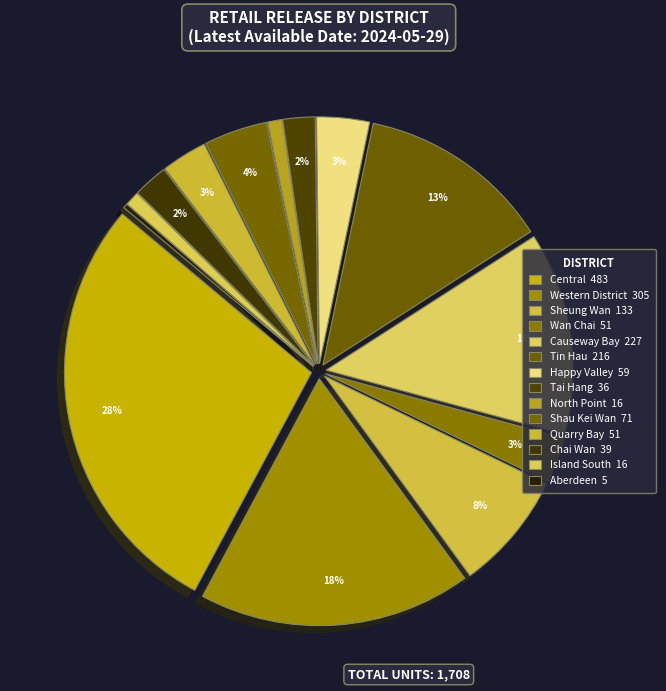

What is the smallest slice in the pie chart?

Aberdeen